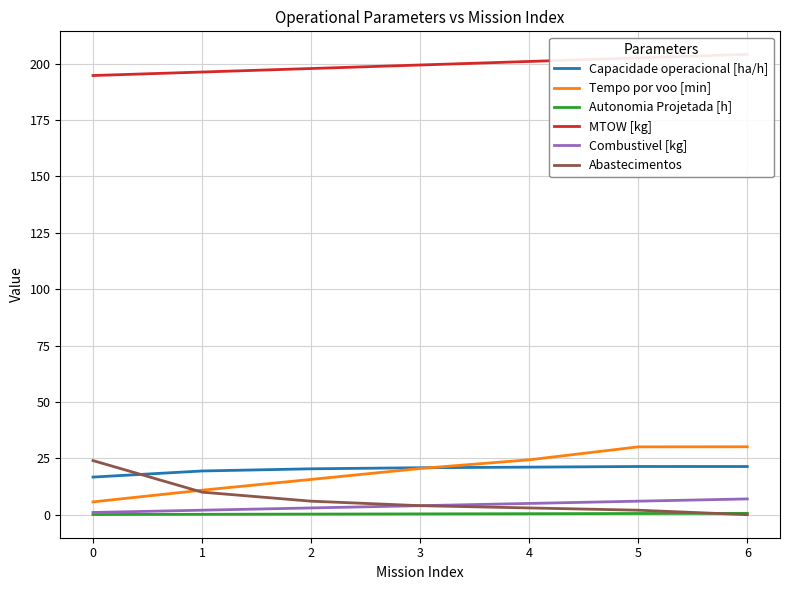

What are all the series names shown in the legend?

Capacidade operacional [ha/h], Tempo por voo [min], Autonomia Projetada [h], MTOW [kg], Combustivel [kg], Abastecimentos